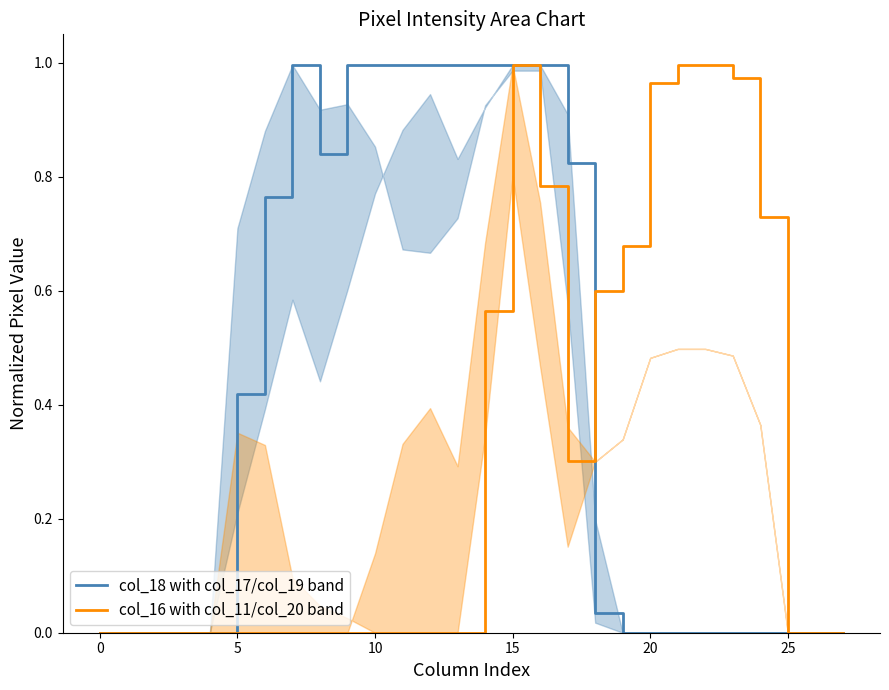

What is the approximate value of col_16 with col_11/col_20 band at 16?

0.8